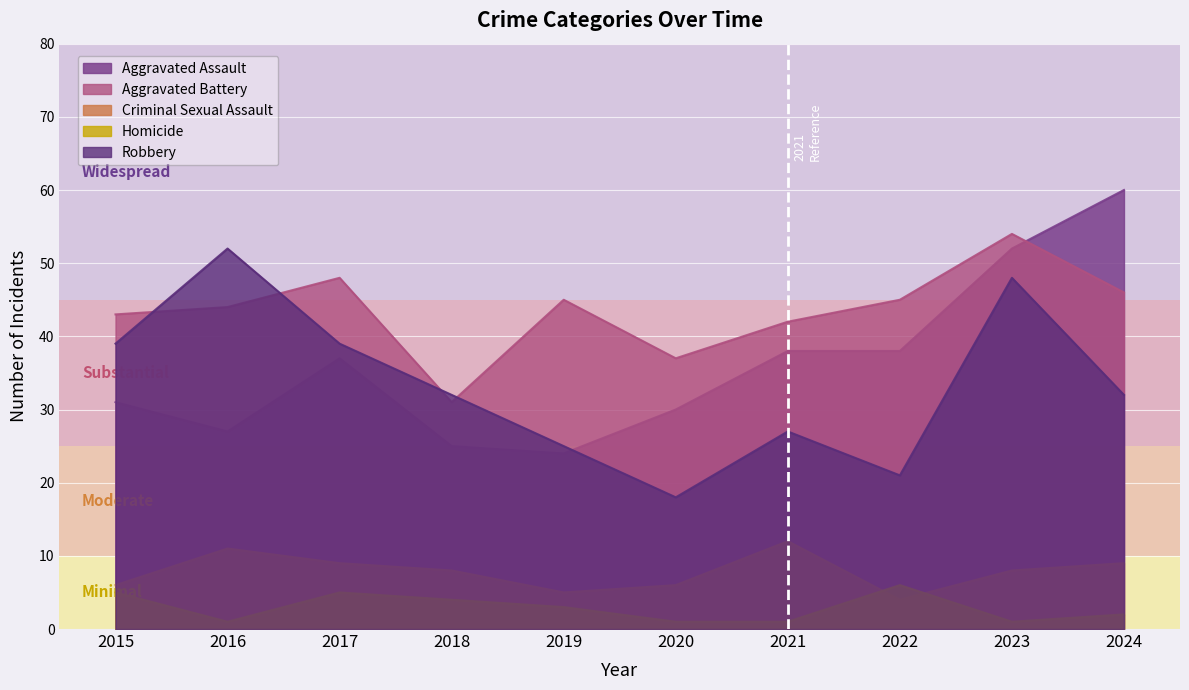

Reading left to right, what are all the values shown in this chart?

Aggravated Assault: 2015=31	2016=27	2017=37	2018=25	2019=24	2020=30	2021=38	2022=38	2023=52	2024=60
Aggravated Battery: 2015=43	2016=44	2017=48	2018=31	2019=45	2020=37	2021=42	2022=45	2023=54	2024=46
Criminal Sexual Assault: 2015=6	2016=11	2017=9	2018=8	2019=5	2020=6	2021=12	2022=4	2023=8	2024=9
Homicide: 2015=5	2016=1	2017=5	2018=4	2019=3	2020=1	2021=1	2022=6	2023=1	2024=2
Robbery: 2015=39	2016=52	2017=39	2018=32	2019=25	2020=18	2021=27	2022=21	2023=48	2024=32